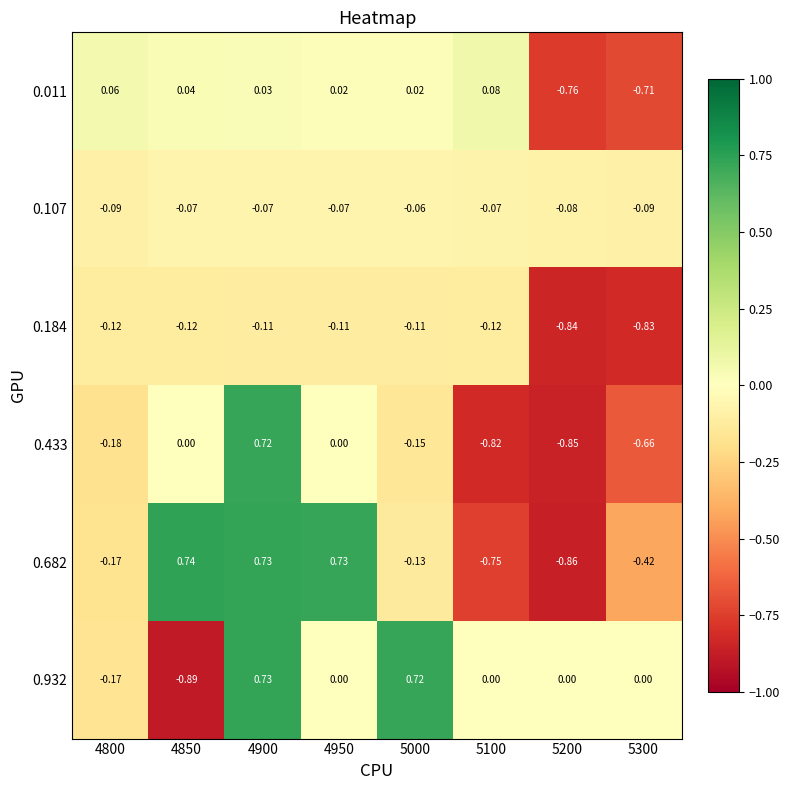

Is the value of 0.932 at 5200 greater than the value of 0.682 at 5100?

Yes